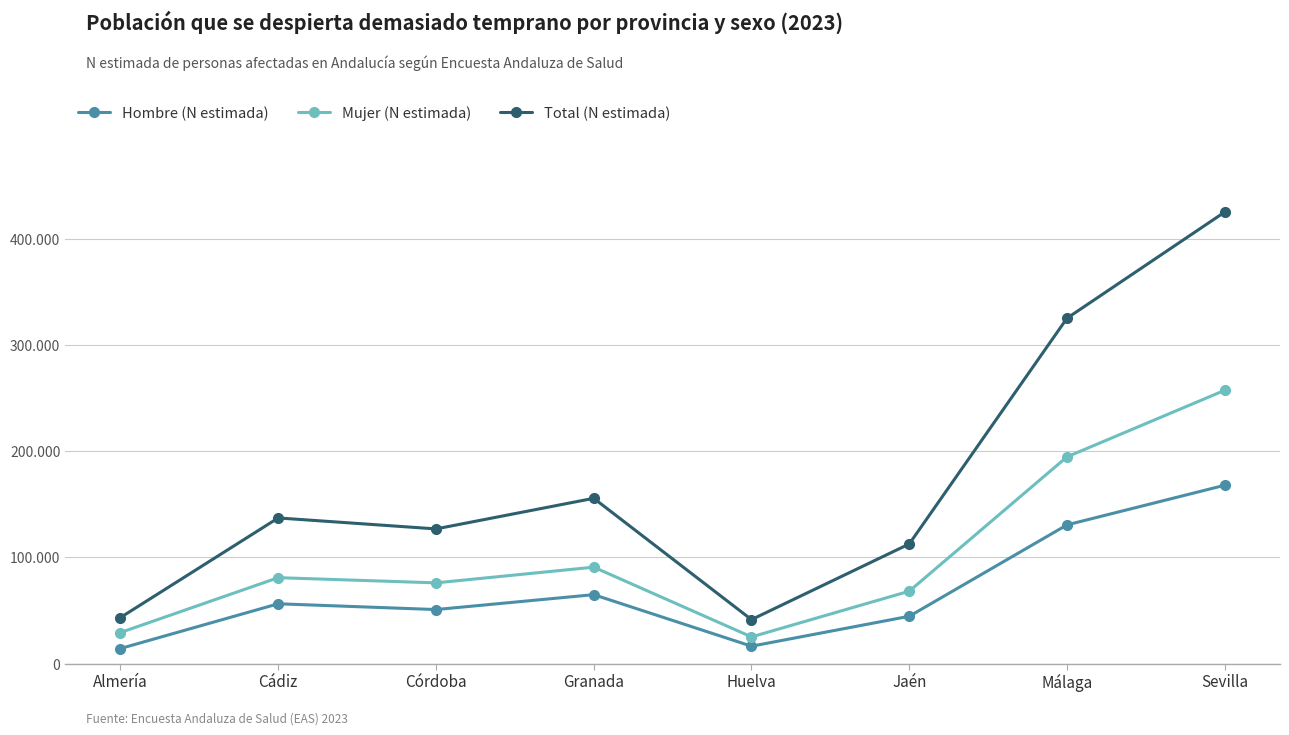

Where is the first local minimum for Mujer (N estimada)?

Córdoba